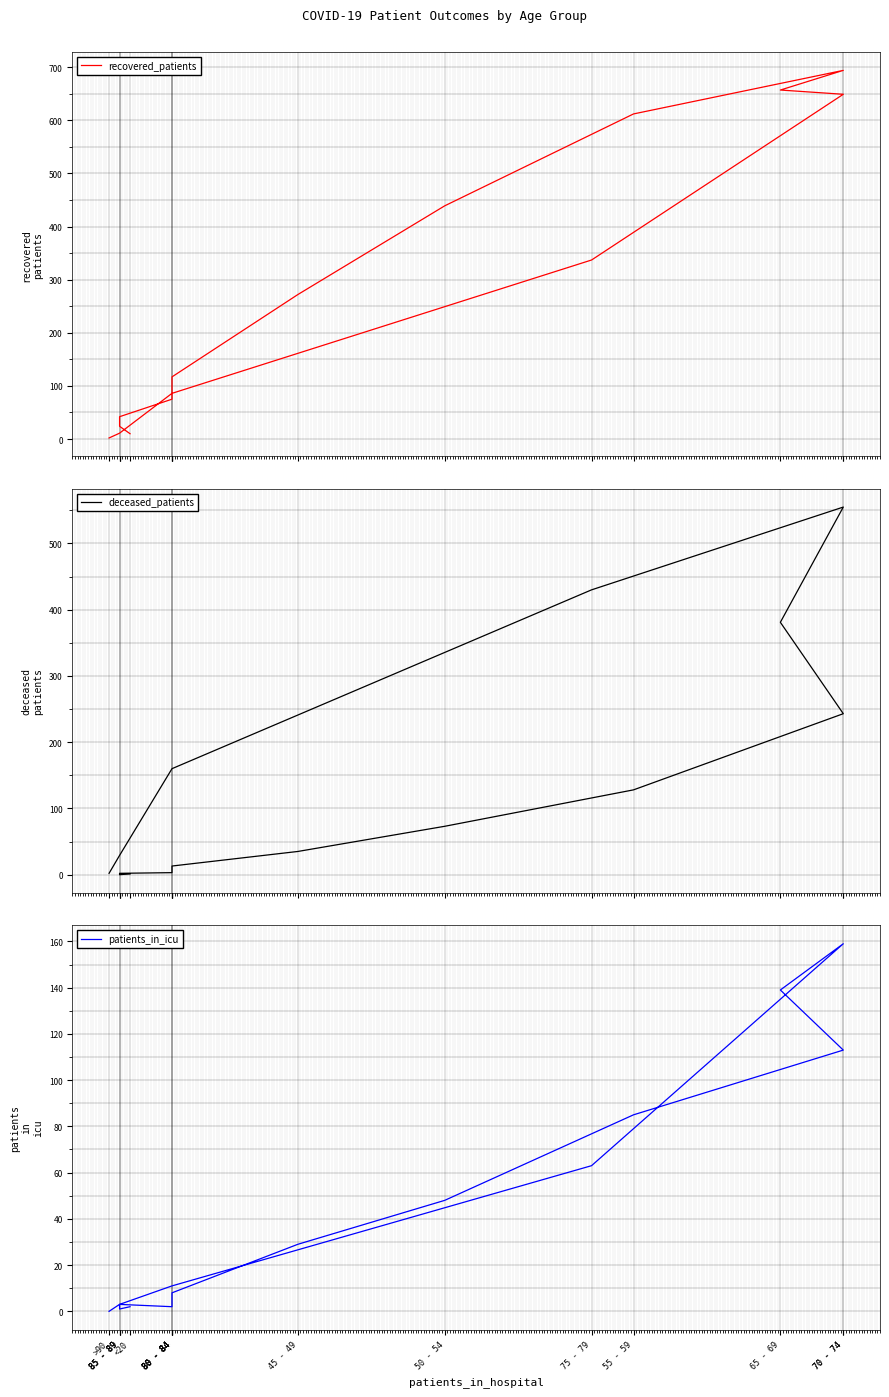

The patients_in_icu series shows 2 at 80 - 84. True or false?

False